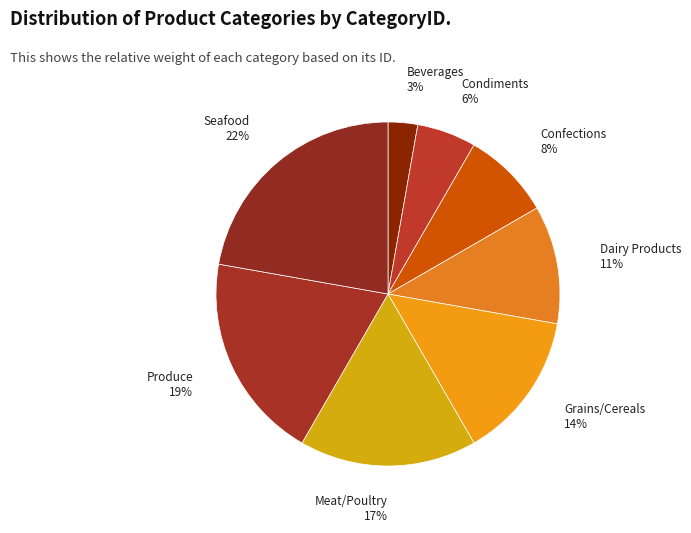

True or false: Confections accounts for 8% of the total.

True